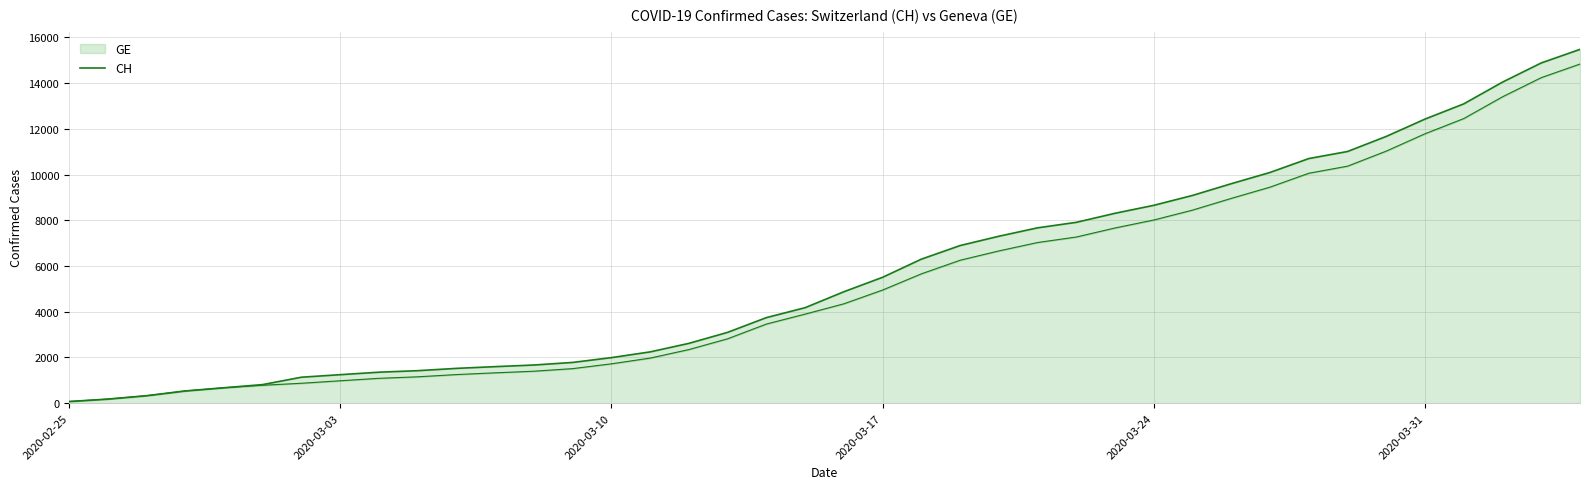

Reading left to right, extract all data points from this chart.

72	178	326	534	674	813	1136	1246	1355	1421	1522	1598	1669	1782	1992	2243	2616	3098	3742	4177	4874	5506	6299	6894	7301	7669	7910	8306	8654	9087	9600	10092	10699	11008	11668	12426	13091	14043	14881	15475